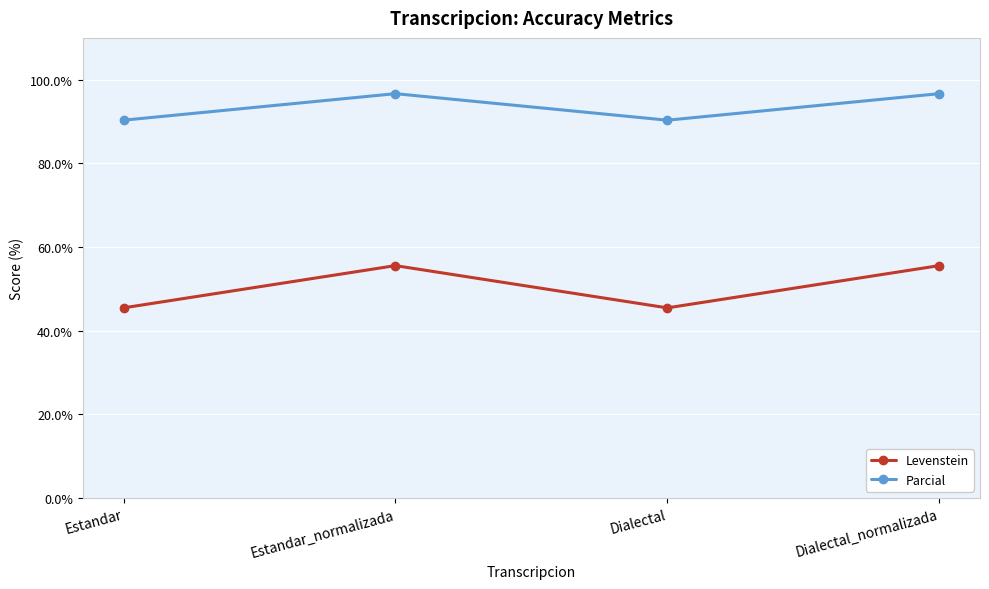

What is the spread (max minus min) of values at Dialectal_normalizada?

41.1